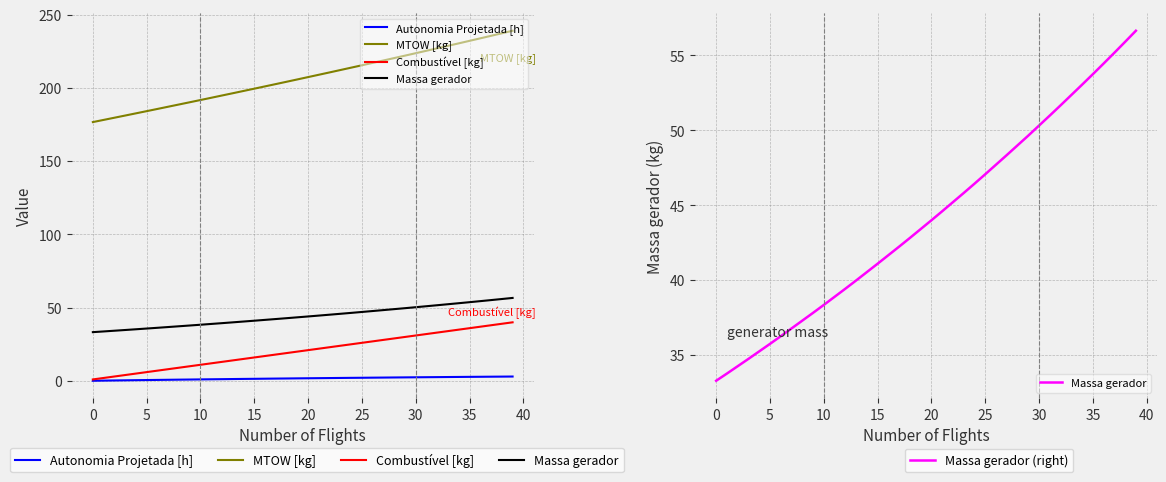

At which category is the sum across all series the highest?

39